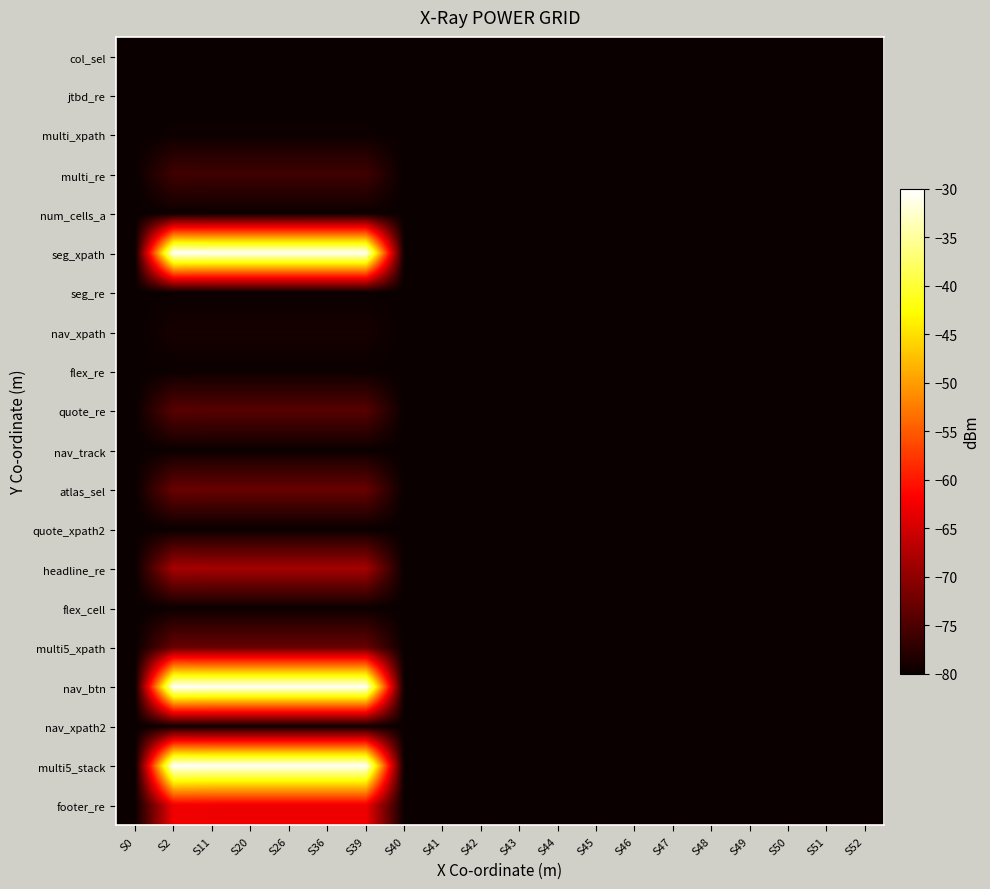

List the series in order of their peak value, lowest first.

quote_xpath2, col_sel, jtbd_re, seg_re, nav_track, flex_cell, flex_re, multi_xpath, num_cells_a, nav_xpath2, nav_xpath, multi_re, quote_re, atlas_sel, multi5_xpath, headline_re, footer_re, seg_xpath, nav_btn, multi5_stack